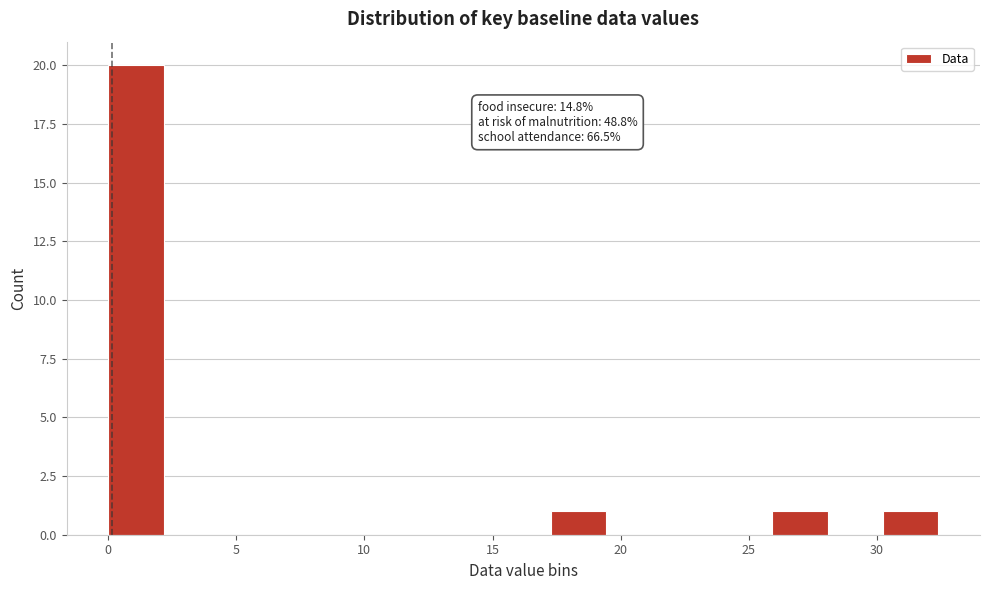

Which range on the x-axis has the tallest bar?

0.0 to 2.0